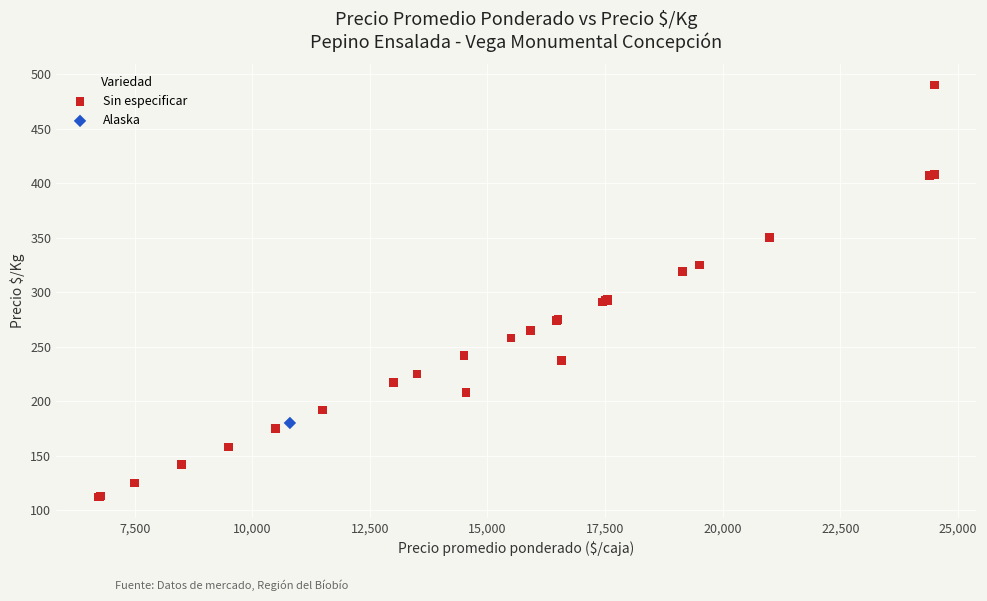

What are all the series names shown in the legend?

Sin especificar, Alaska